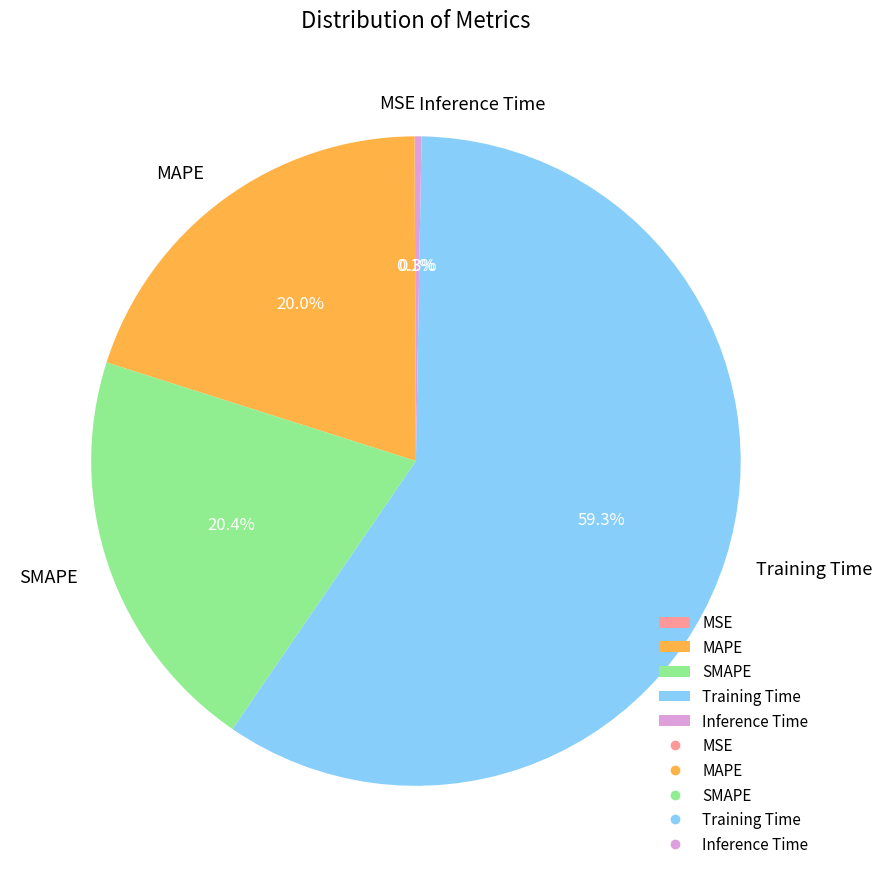

Which slice represents more than half of the pie?

Training Time